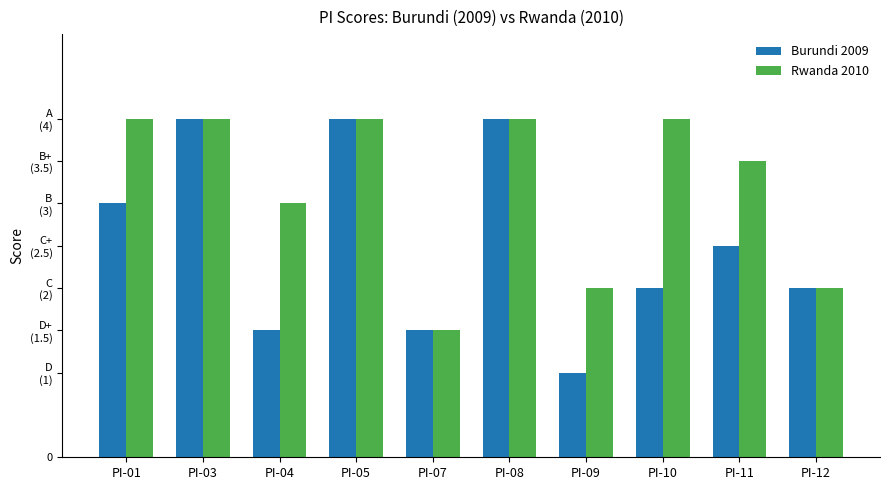

Are the bars grouped side by side (vs. stacked)?

Yes